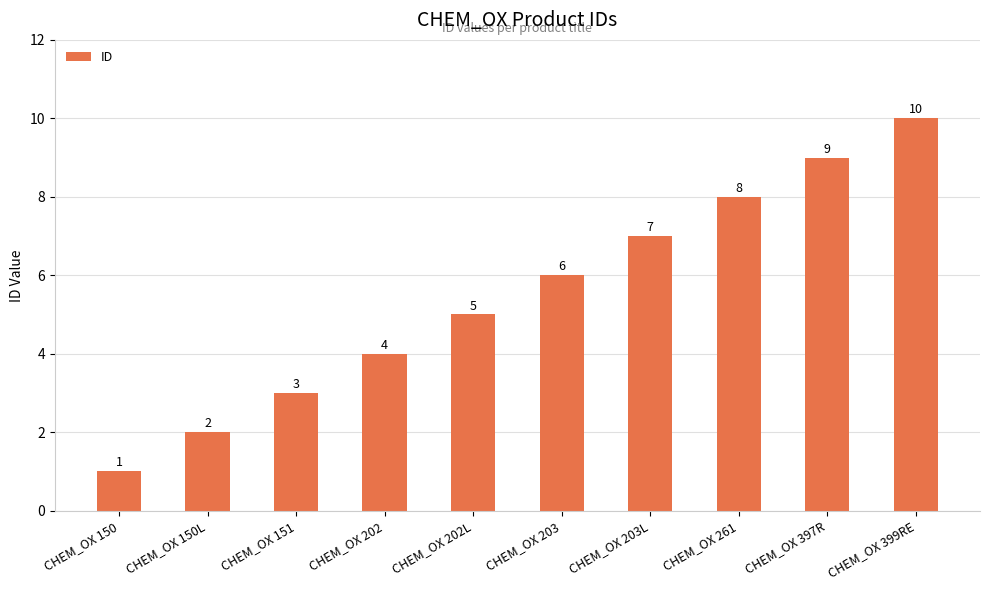

What is the label of the 7th bar from the right?

CHEM_OX 202